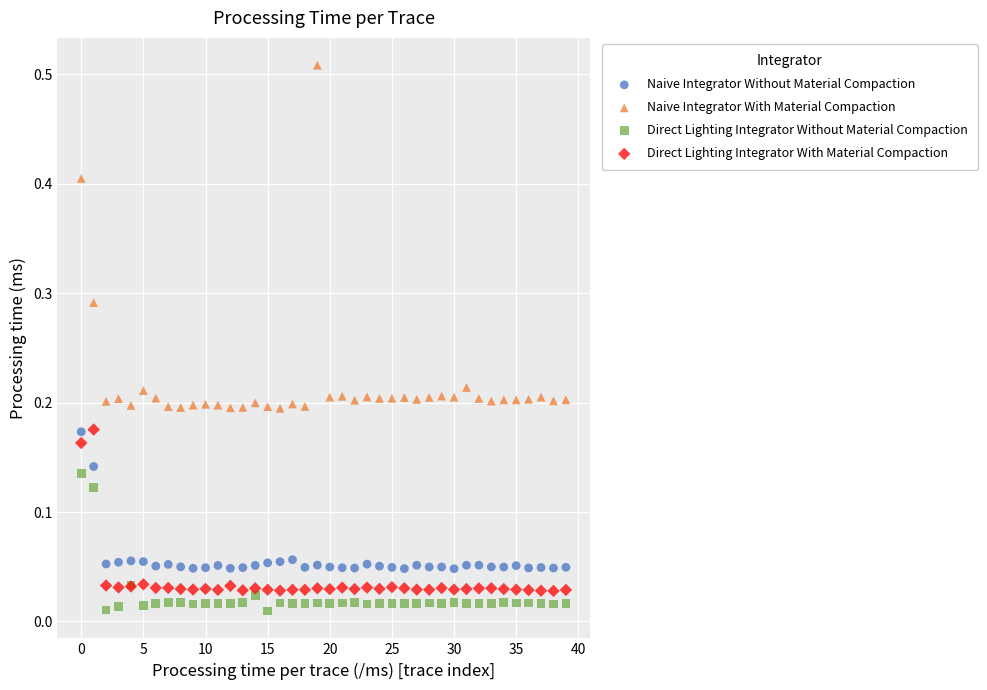

Which series contains the highest Y value?

Naive Integrator With Material Compaction